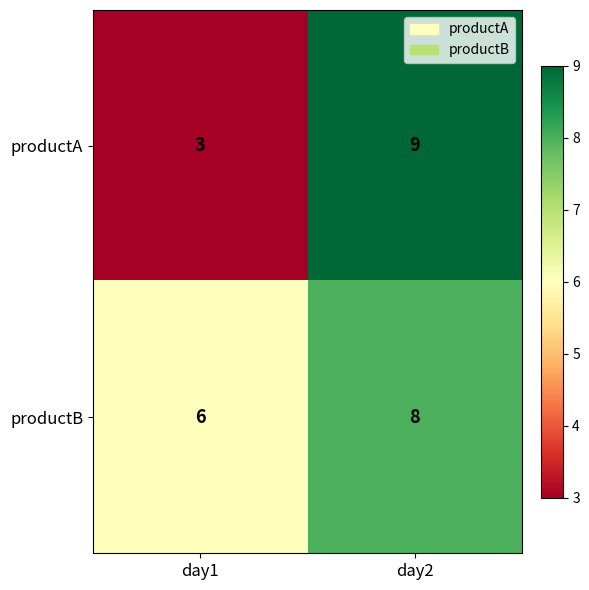

Reading left to right, transcribe all the data shown in this chart.

productA: day1=3	day2=9
productB: day1=6	day2=8